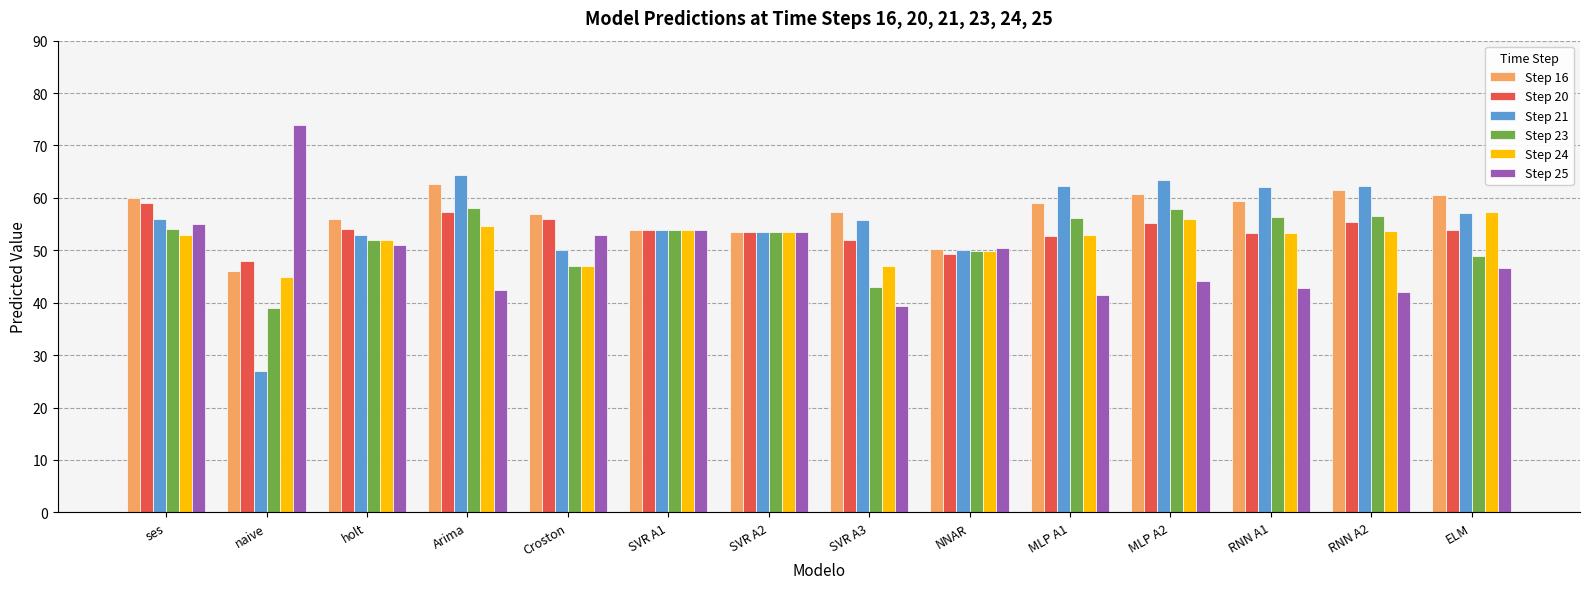

How many bars are there in each group?

6